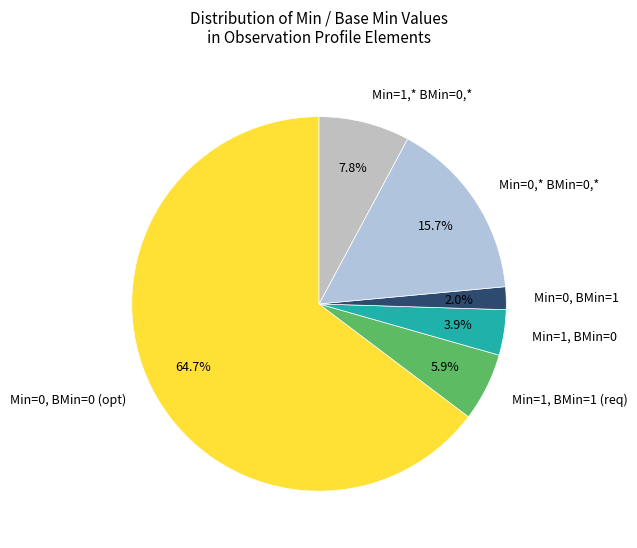

Does Min=0, BMin=1 account for over 50% of the chart?

No